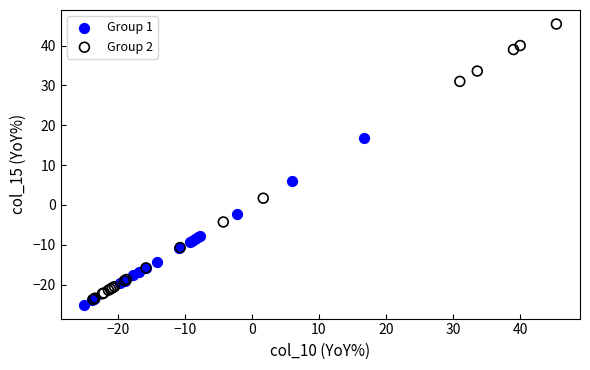

Which series has the widest spread of Y values?

Group 2